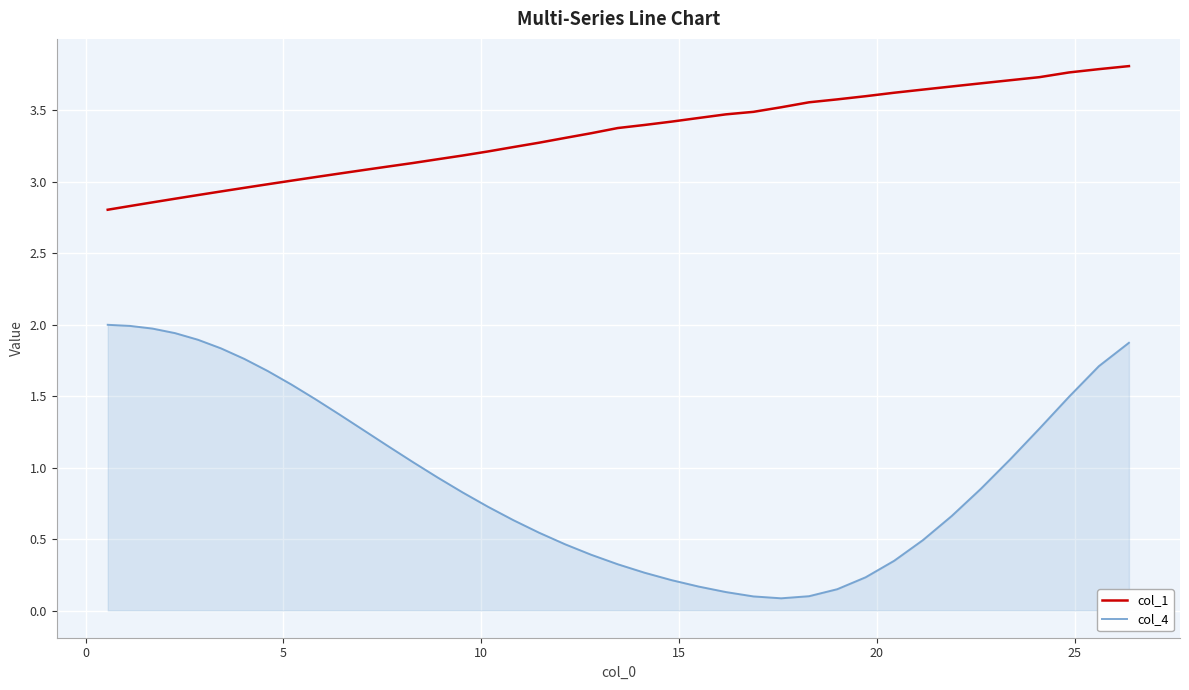

What are all the series names shown in the legend?

col_1, col_4